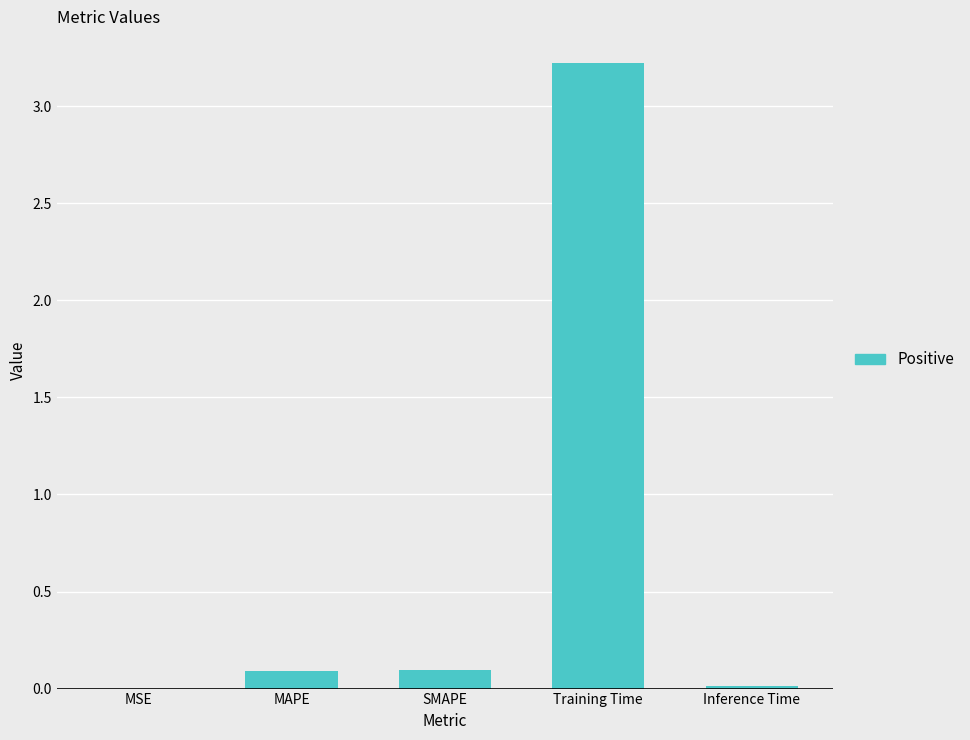

What is the sum of the values at SMAPE and MAPE?

0.2